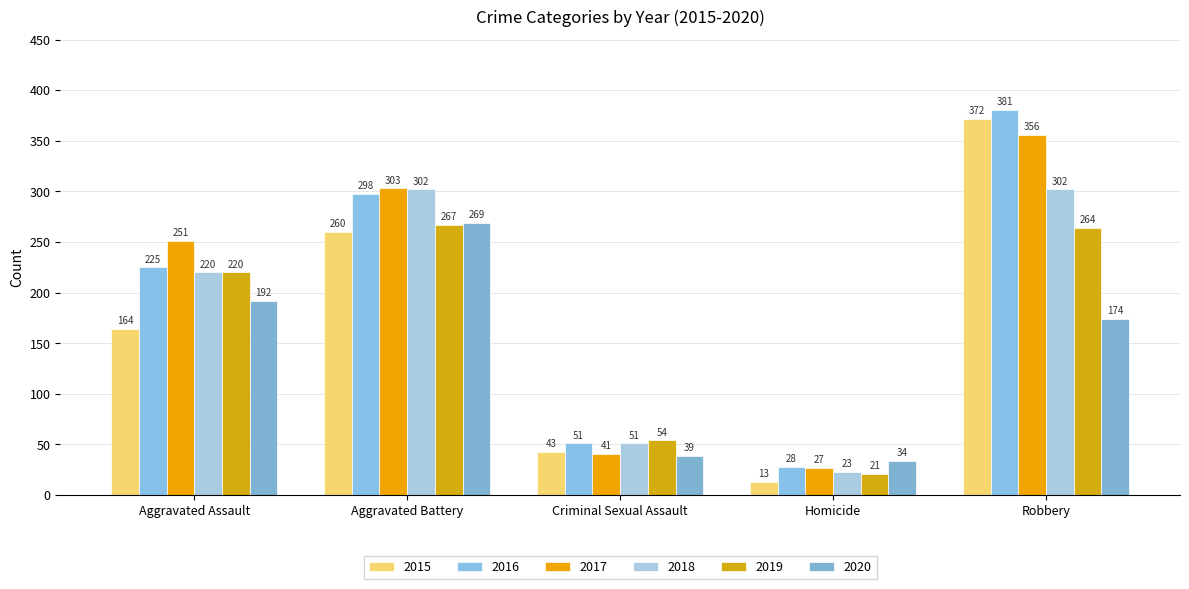

Rank the categories by 2017 value from highest to lowest.

Robbery, Aggravated Battery, Aggravated Assault, Criminal Sexual Assault, Homicide